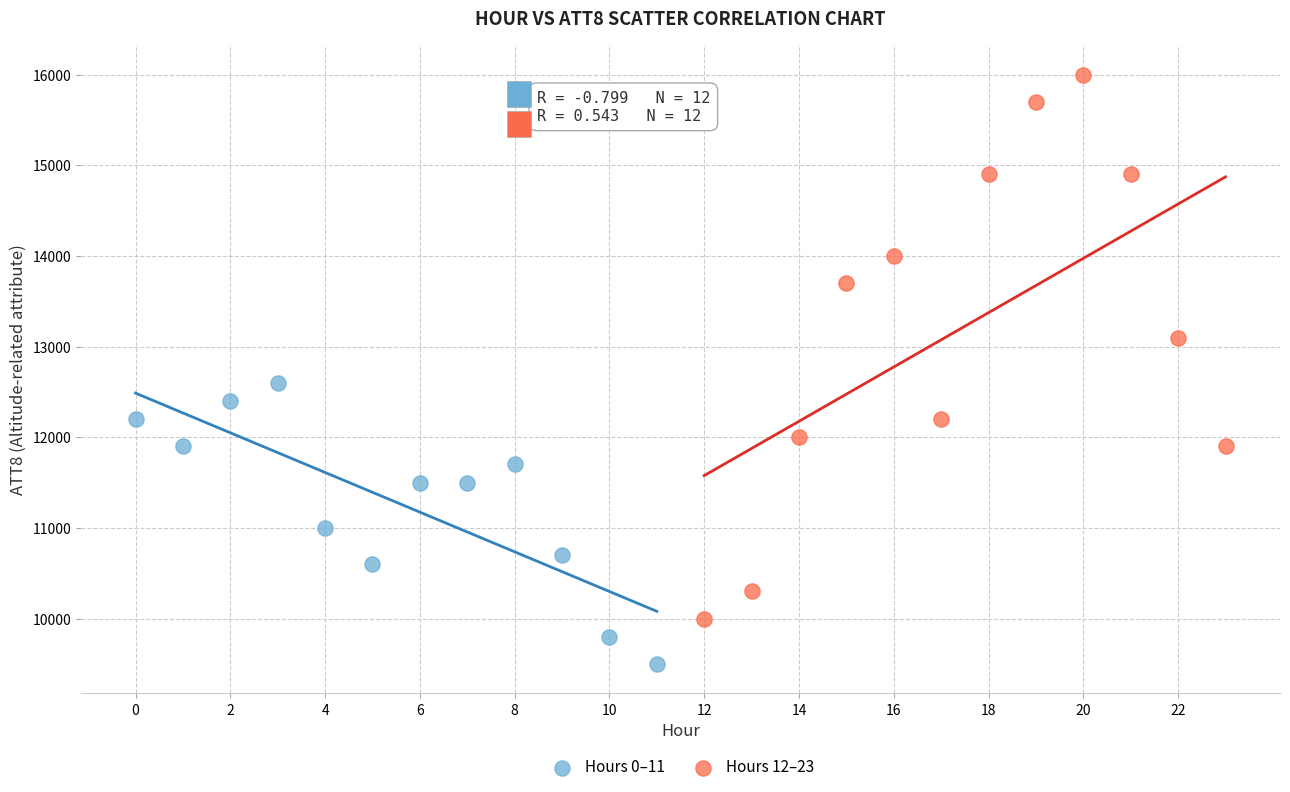

Which series has the widest spread of Y values?

Hours 12–23